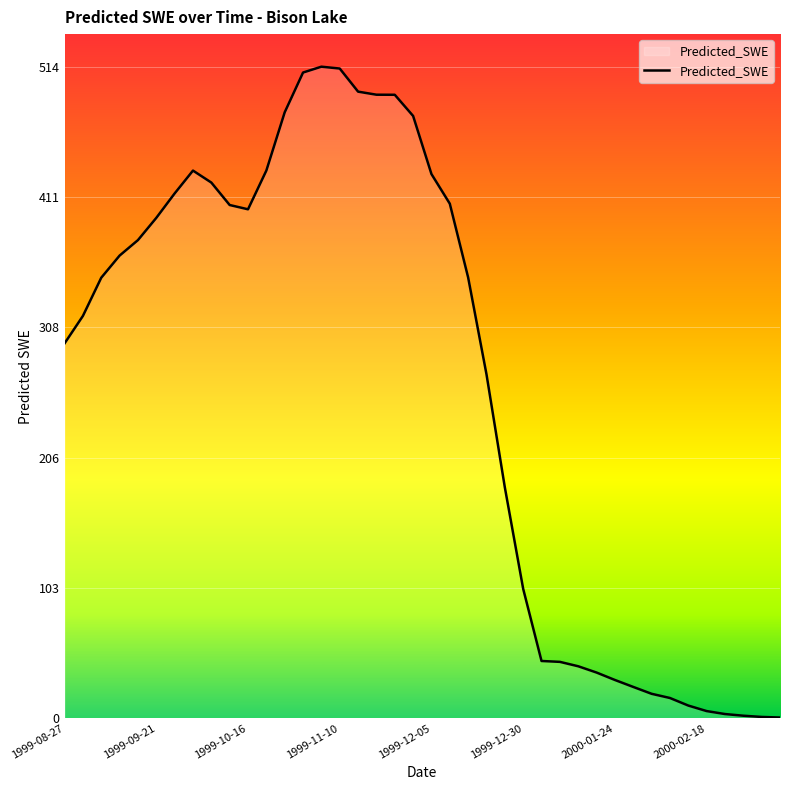

What is the greatest value displayed?

514.1